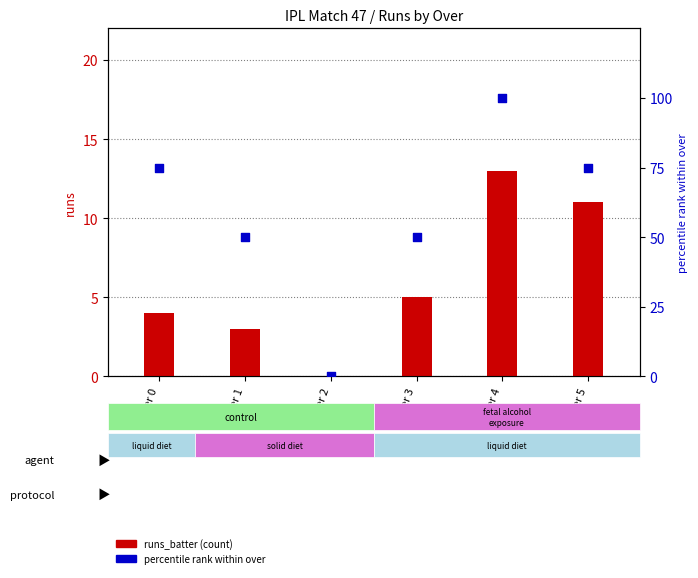

Which series contains the lowest Y value?

runs_batter